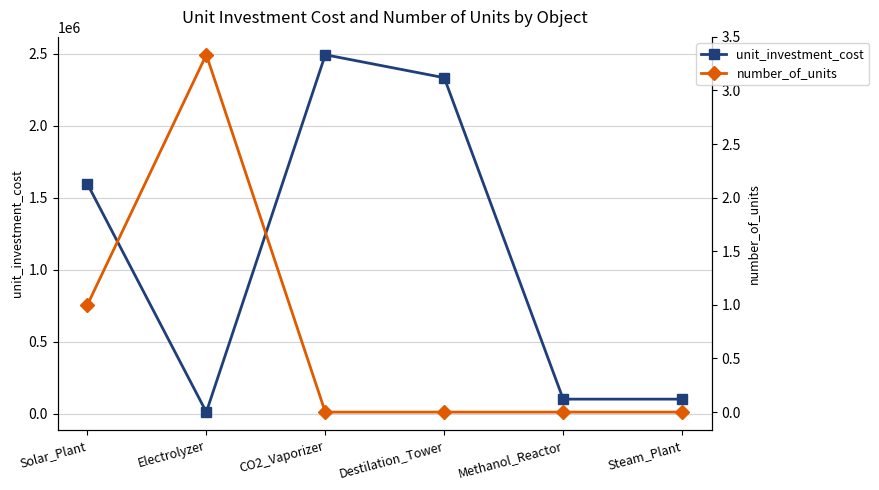

Is the value of number_of_units at Steam_Plant greater than the value of unit_investment_cost at Steam_Plant?

No